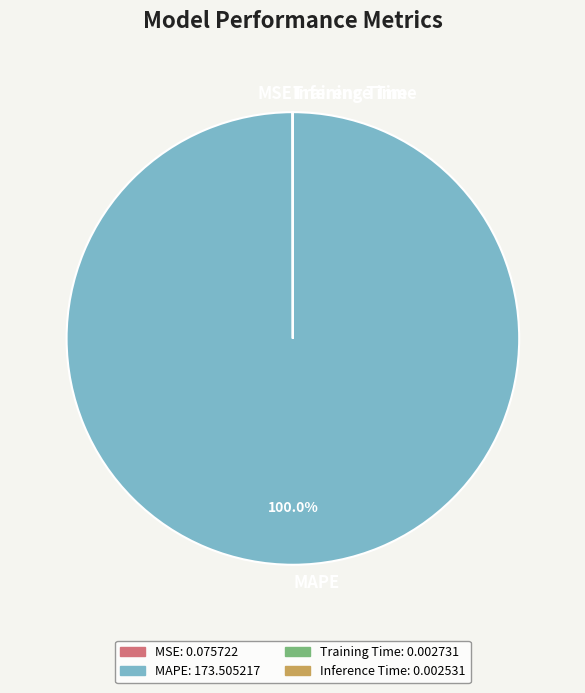

Which category has the biggest portion of the pie?

MAPE